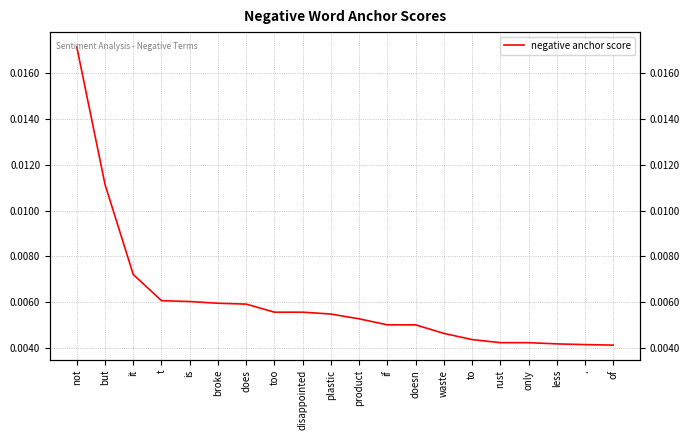

Which category has the highest value across all series?

not